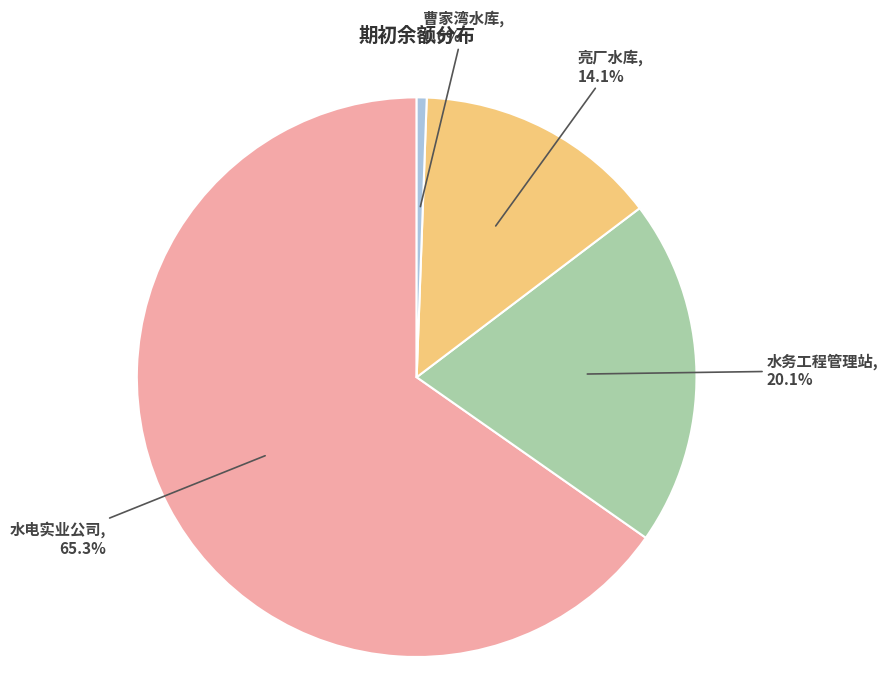

The 水务工程管理站 slice represents 15% of the pie. True or false?

False